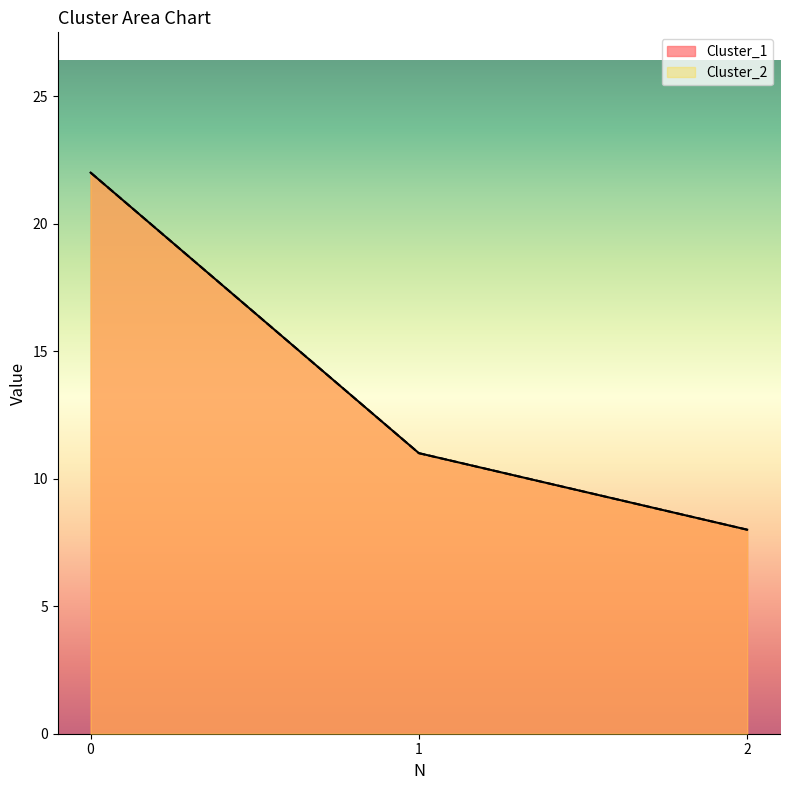

At how many categories does at least one series exceed 12?

1